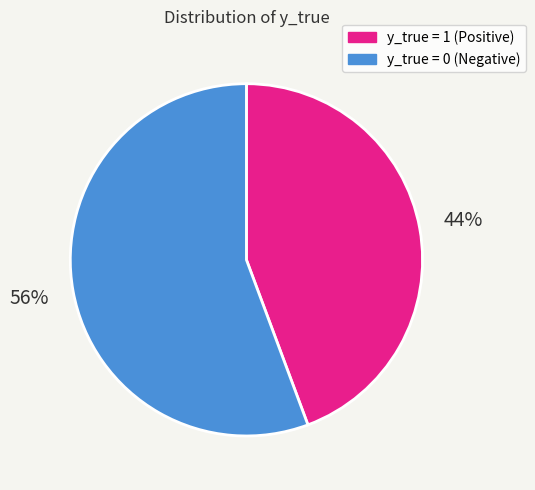

Approximately how many times larger is the value at y_true = 0 compared to y_true = 1?

1.3